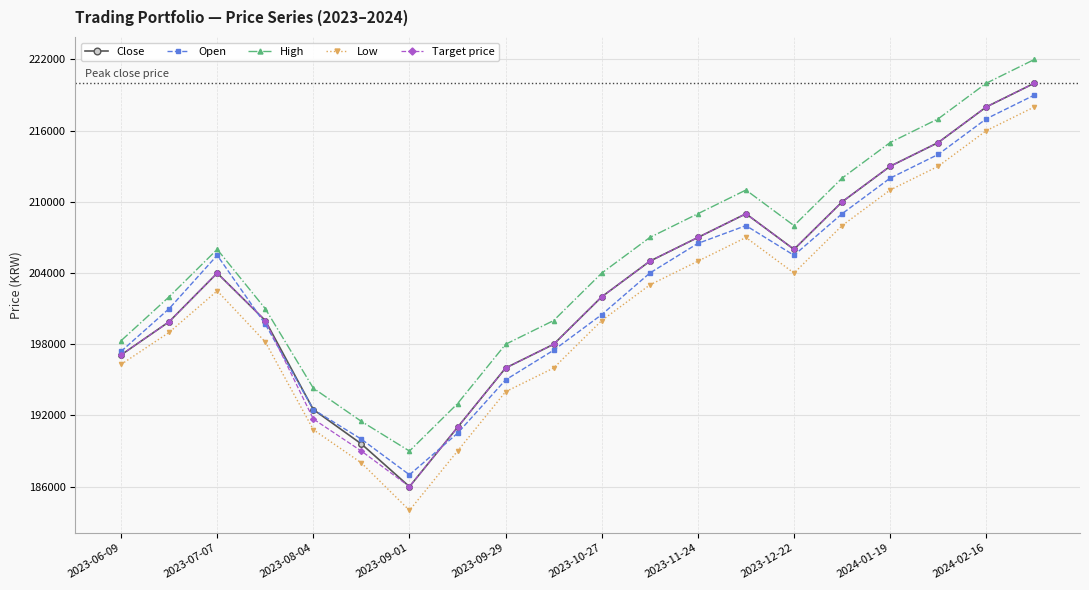

What is the value of the Low point at the 14th from the left?

207000